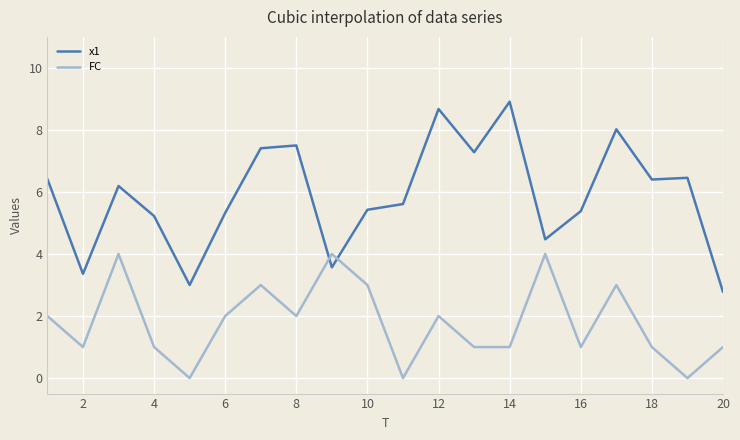

Which series has the largest range (max minus min)?

x1